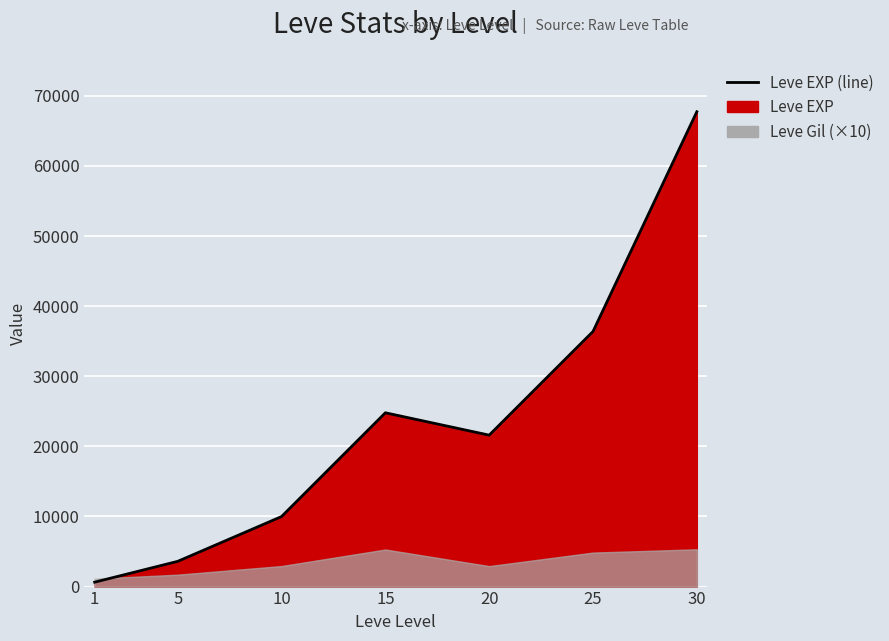

What is the minimum value shown in the chart?

630